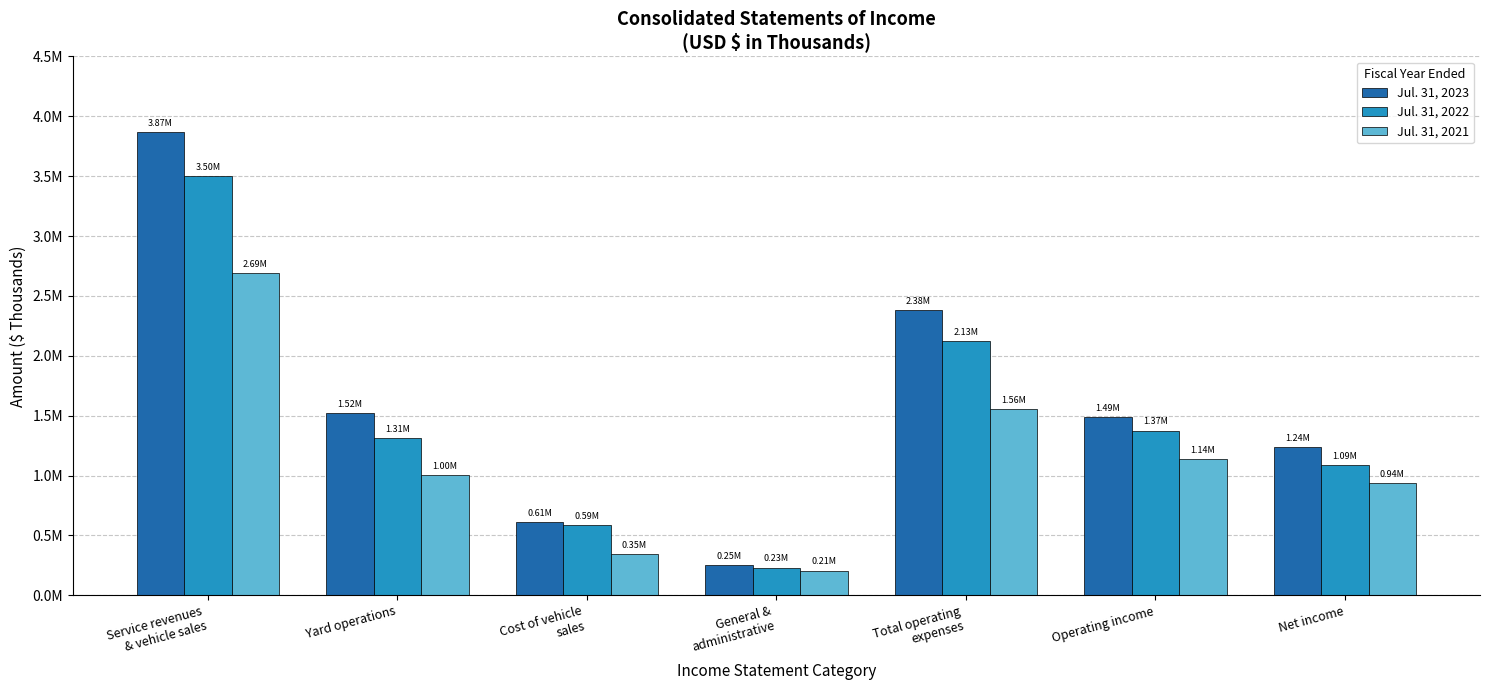

Which series changed the most between Service revenues
& vehicle sales and Cost of vehicle
sales?

Jul. 31, 2023